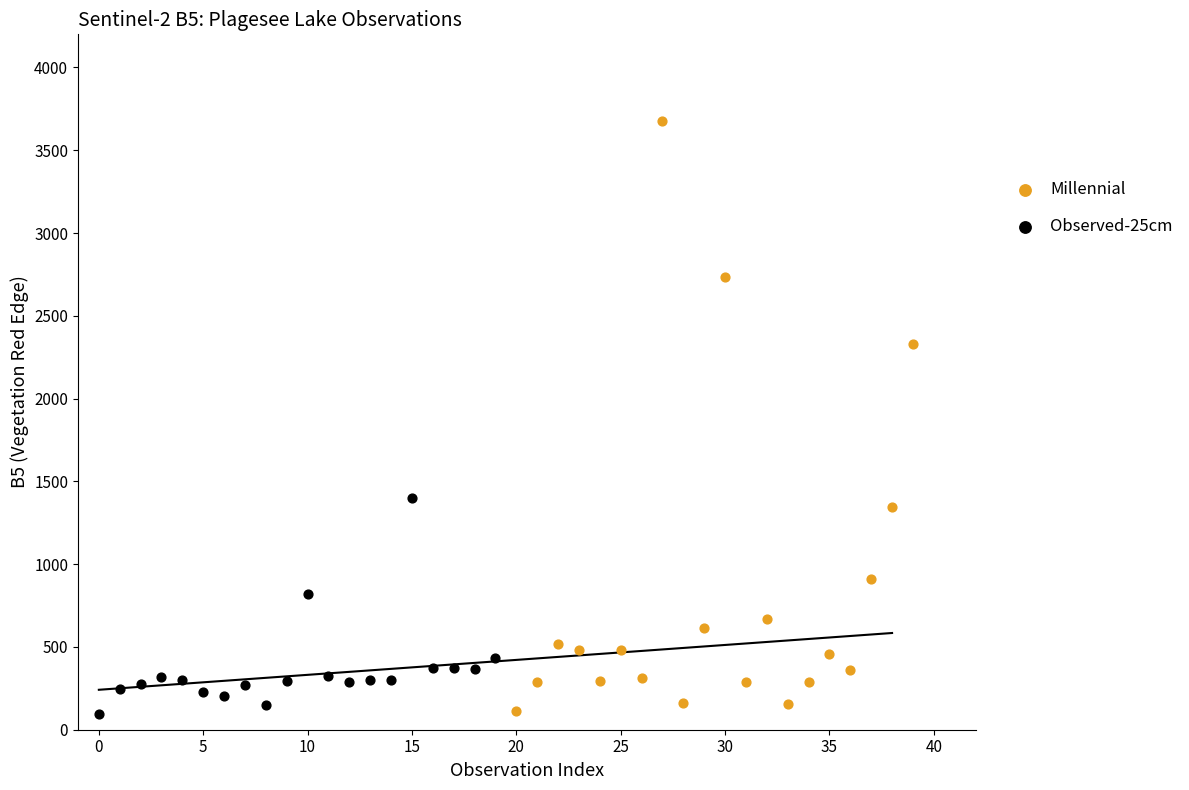

Which series reaches the maximum Y coordinate?

Millennial